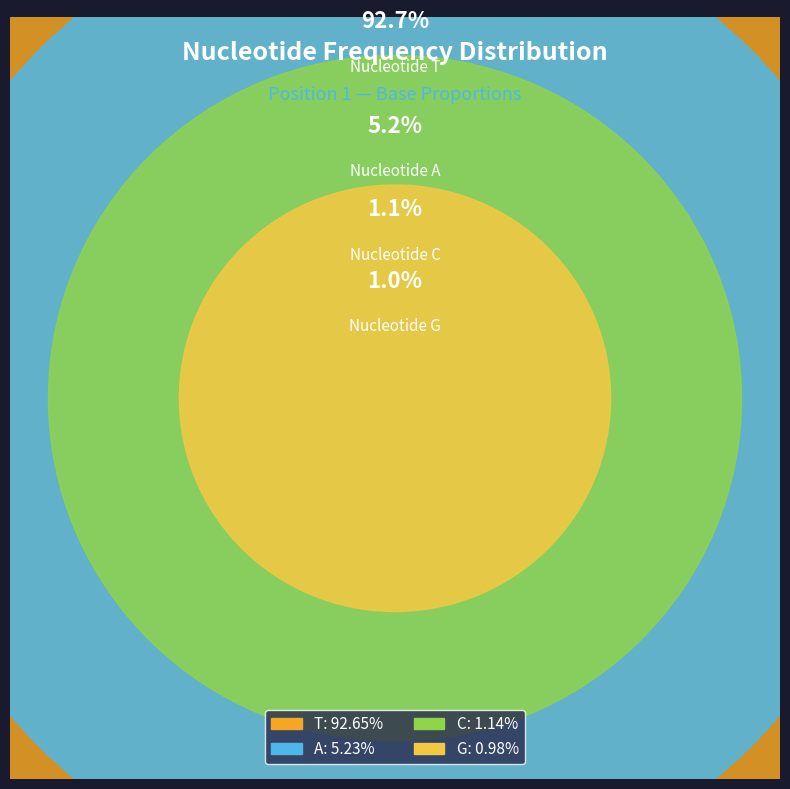

Rank the categories by value from lowest to highest.

G, C, A, T